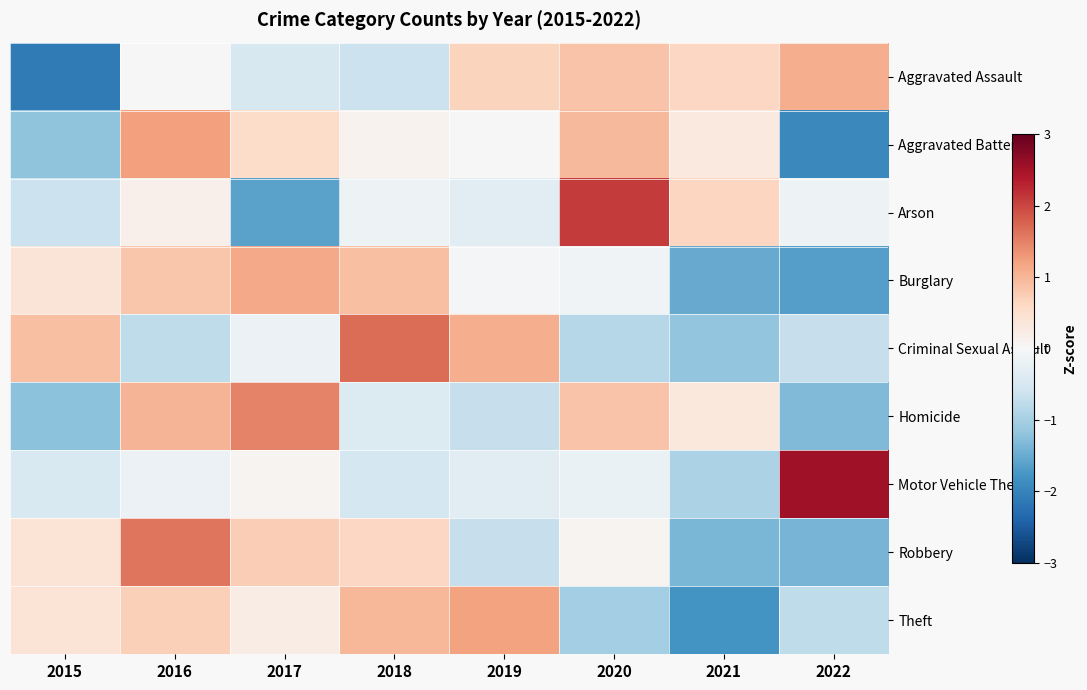

What is the spread (max minus min) of values at 2020?

3.1